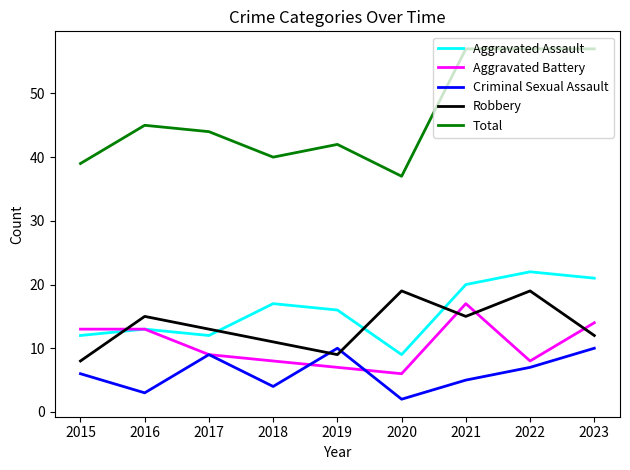

Rank the series at 2021 from lowest to highest value.

Criminal Sexual Assault, Robbery, Aggravated Battery, Aggravated Assault, Total